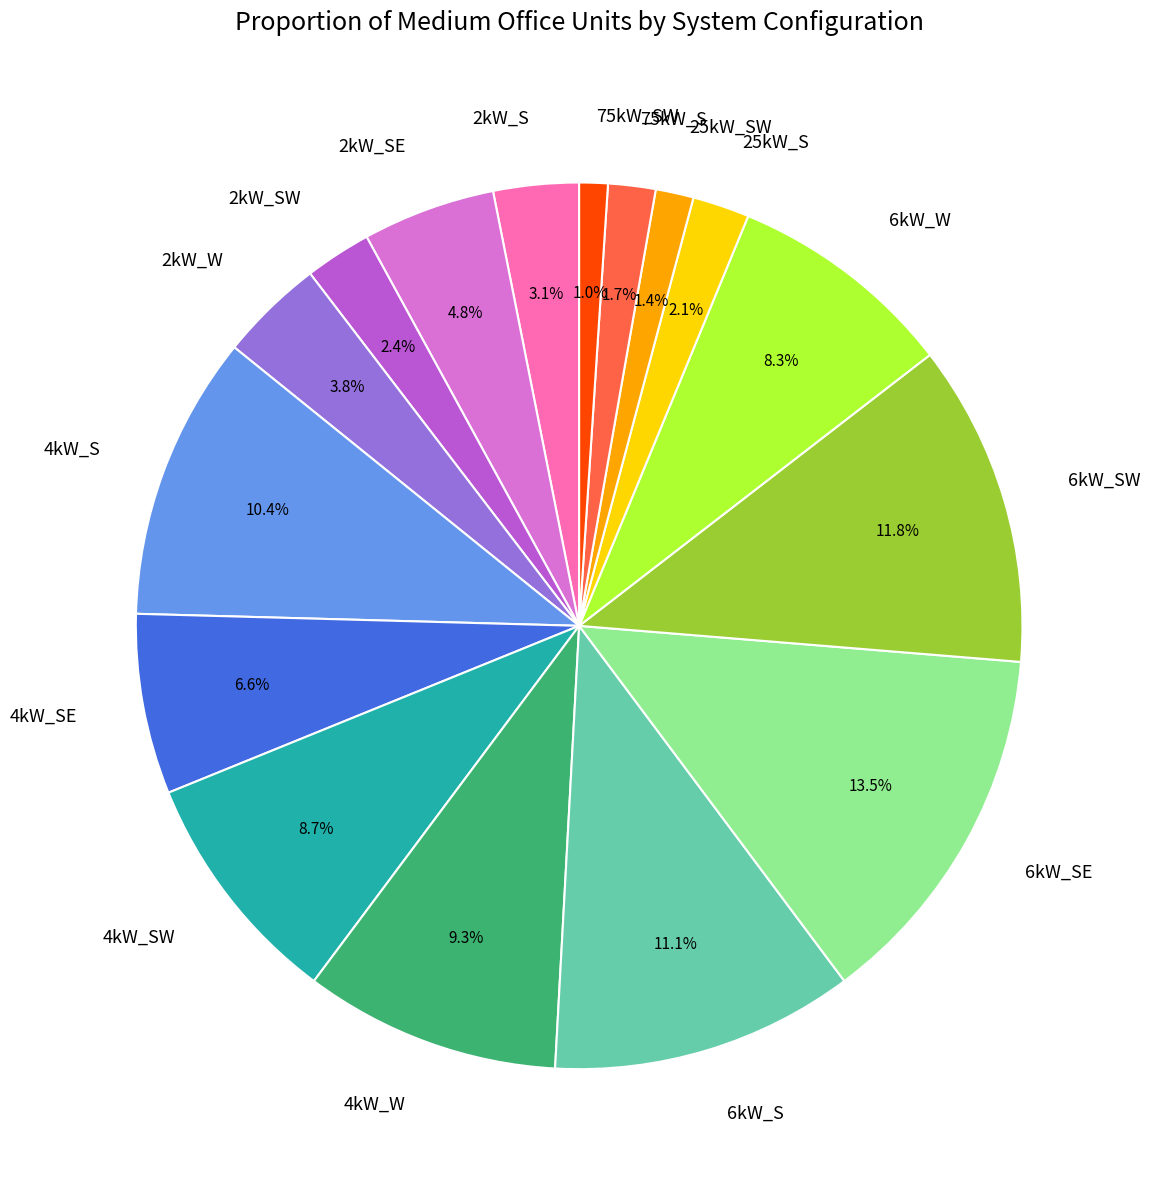

Between 75kW_S and 6kW_SE, which is larger?

6kW_SE